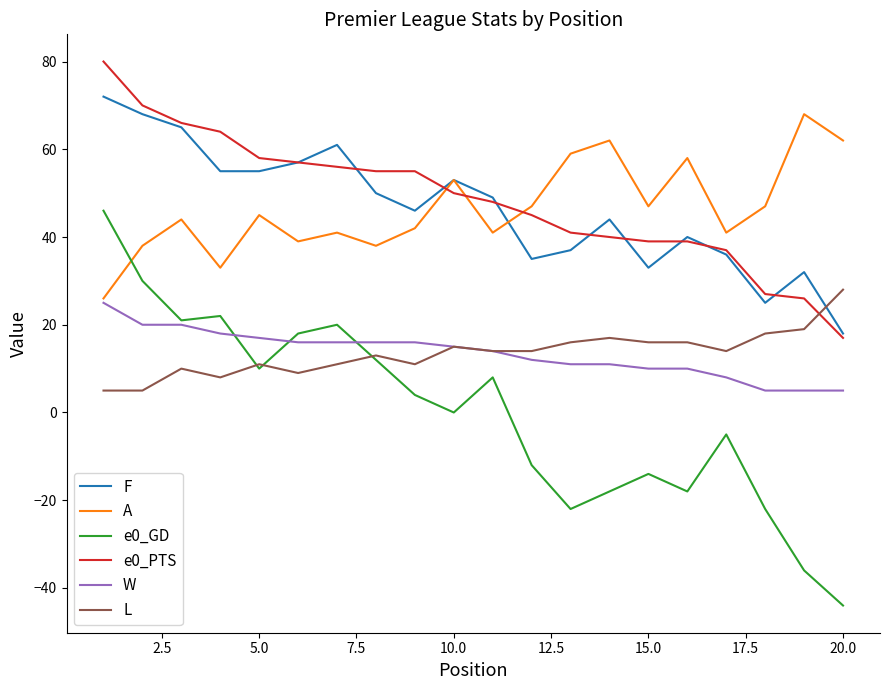

What is the greatest value displayed?

80